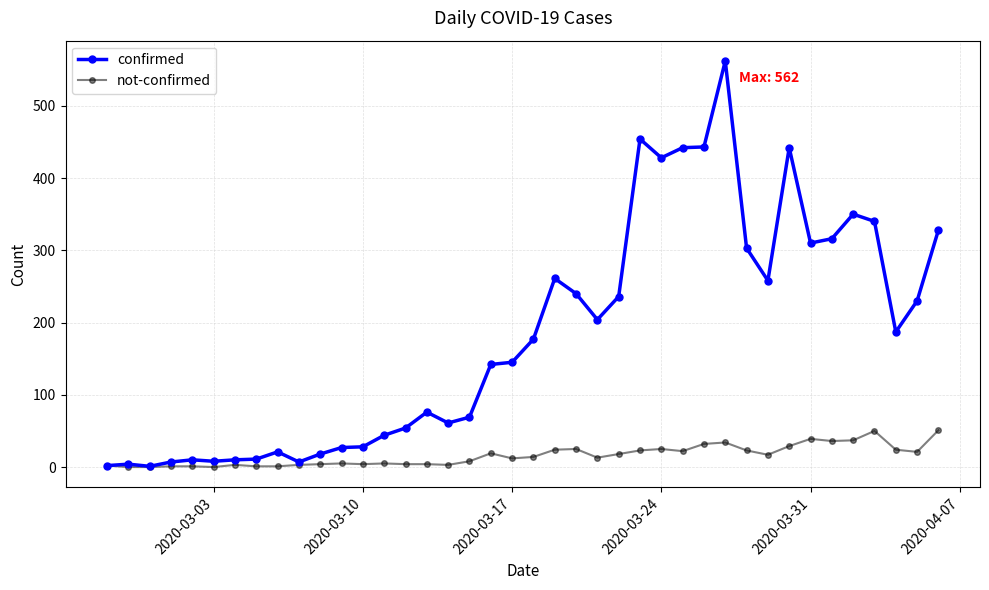

True or false: not-confirmed has more than 2 interior local peaks.

True